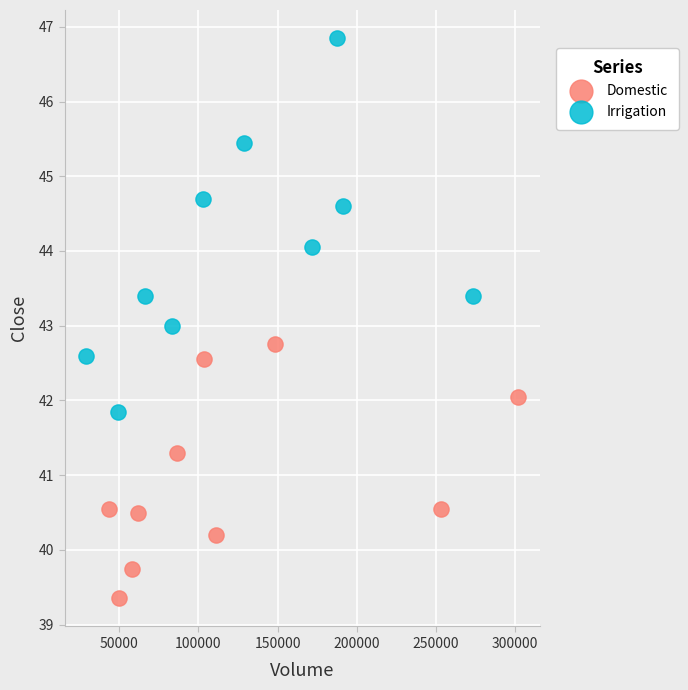

Which series contains the lowest Y value?

Domestic